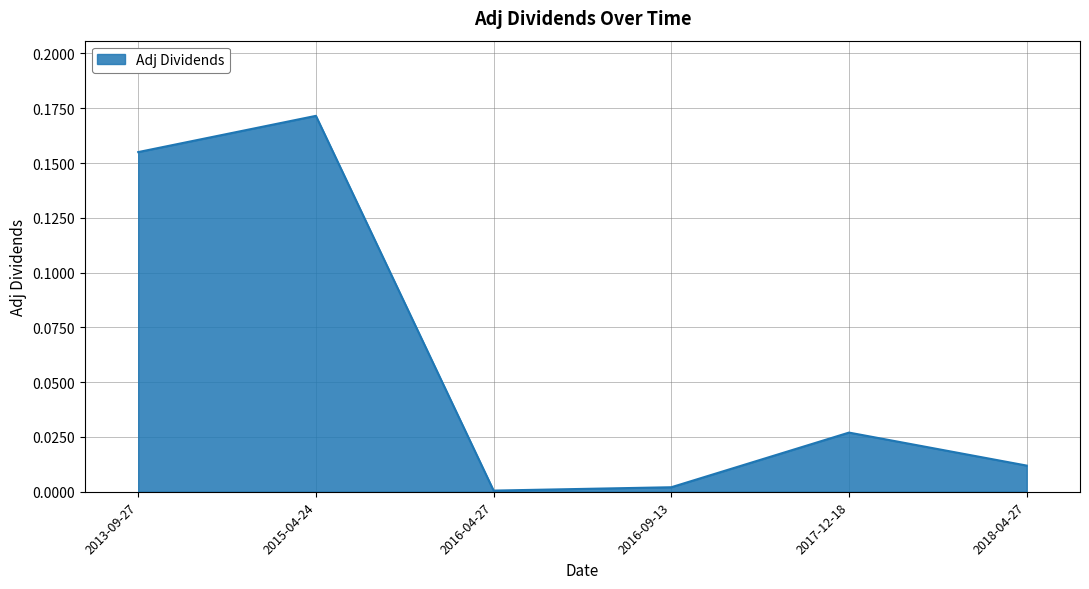

What is the sum of all values?

0.4